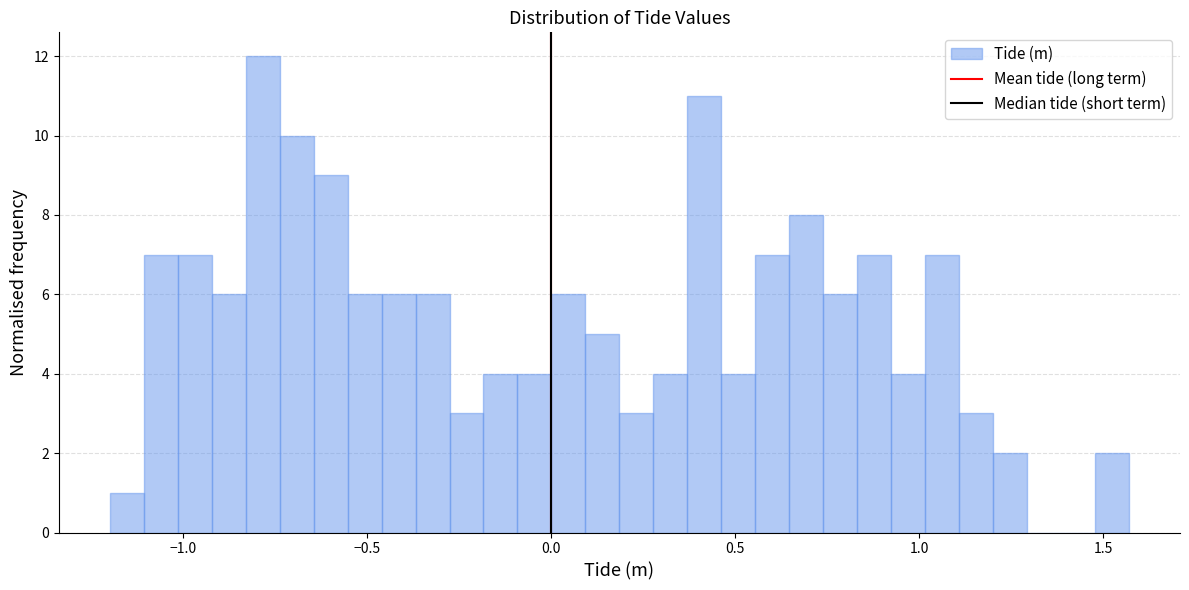

Read against the x-axis, roughly where is the centre of the tallest bar?

-0.80